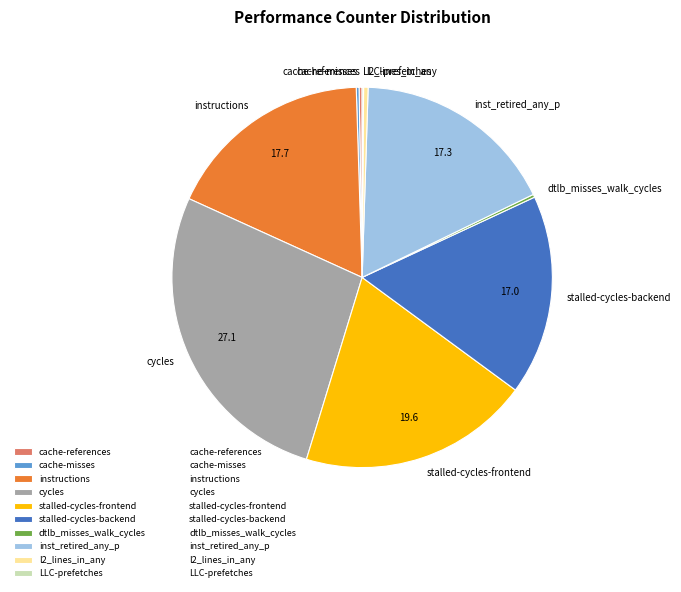

Approximately how many times larger is the value at instructions compared to stalled-cycles-frontend?

0.9